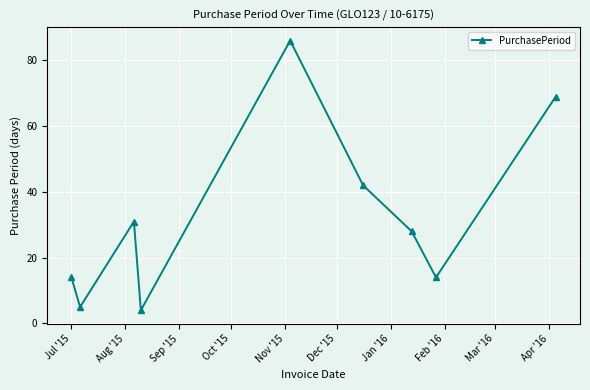

What is the sum of all values?

293